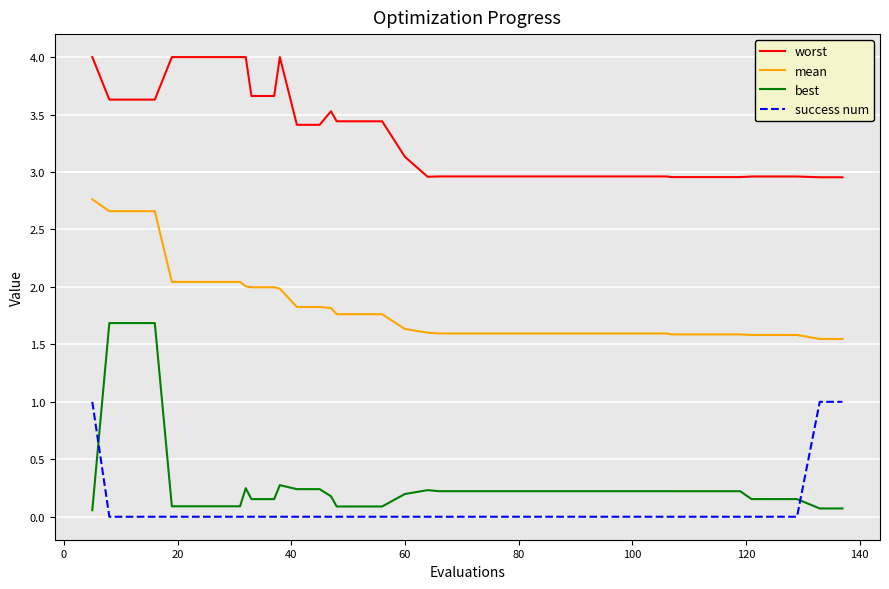

Which series has the widest spread of values?

best